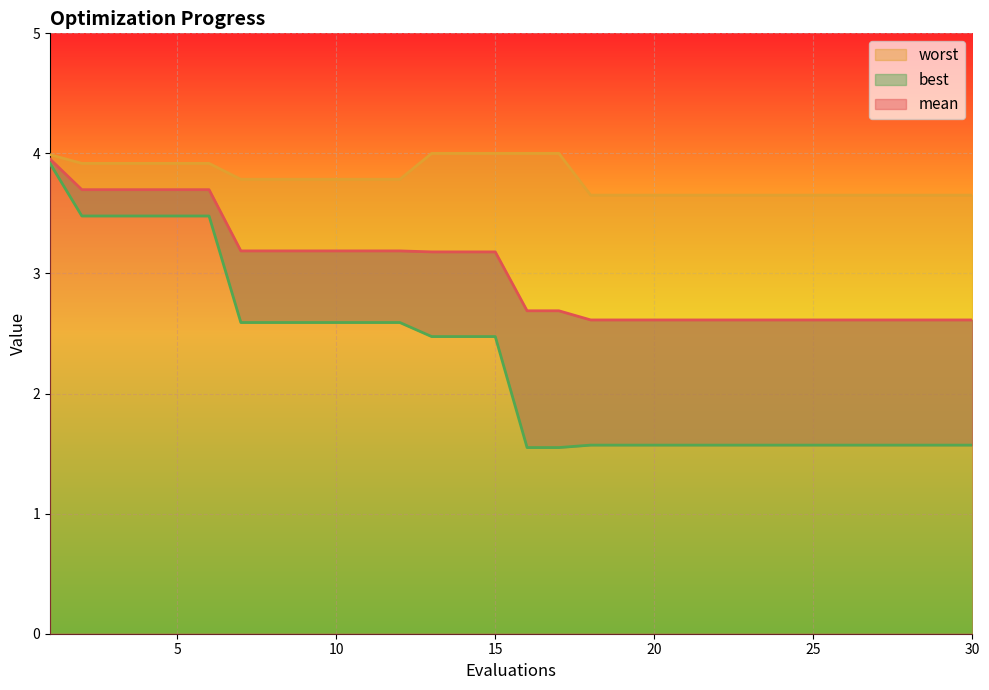

Is the value of worst at 8 greater than the value of mean at 11?

Yes